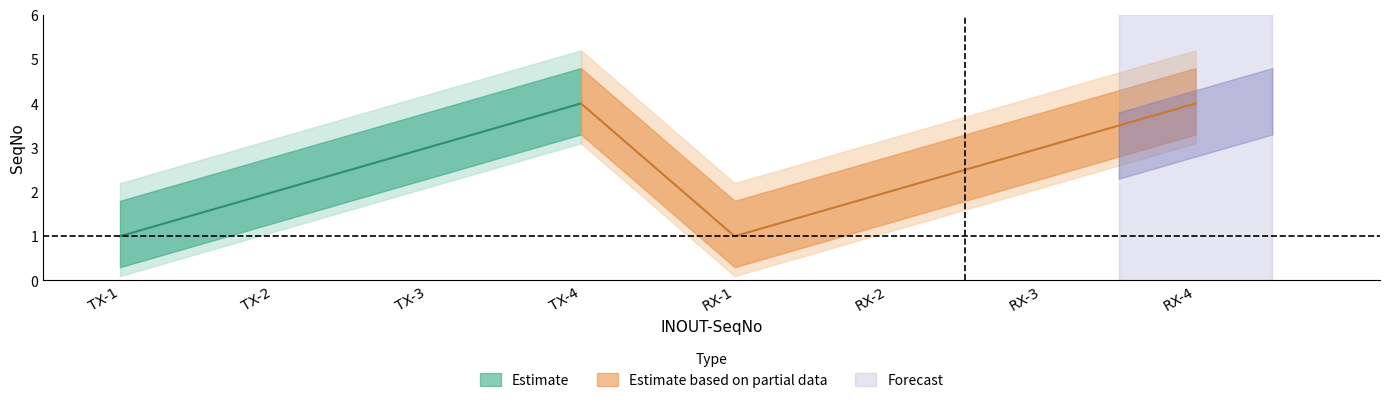

True or false: SeqNo_lower has a value of 0.2 at TX-1.

False